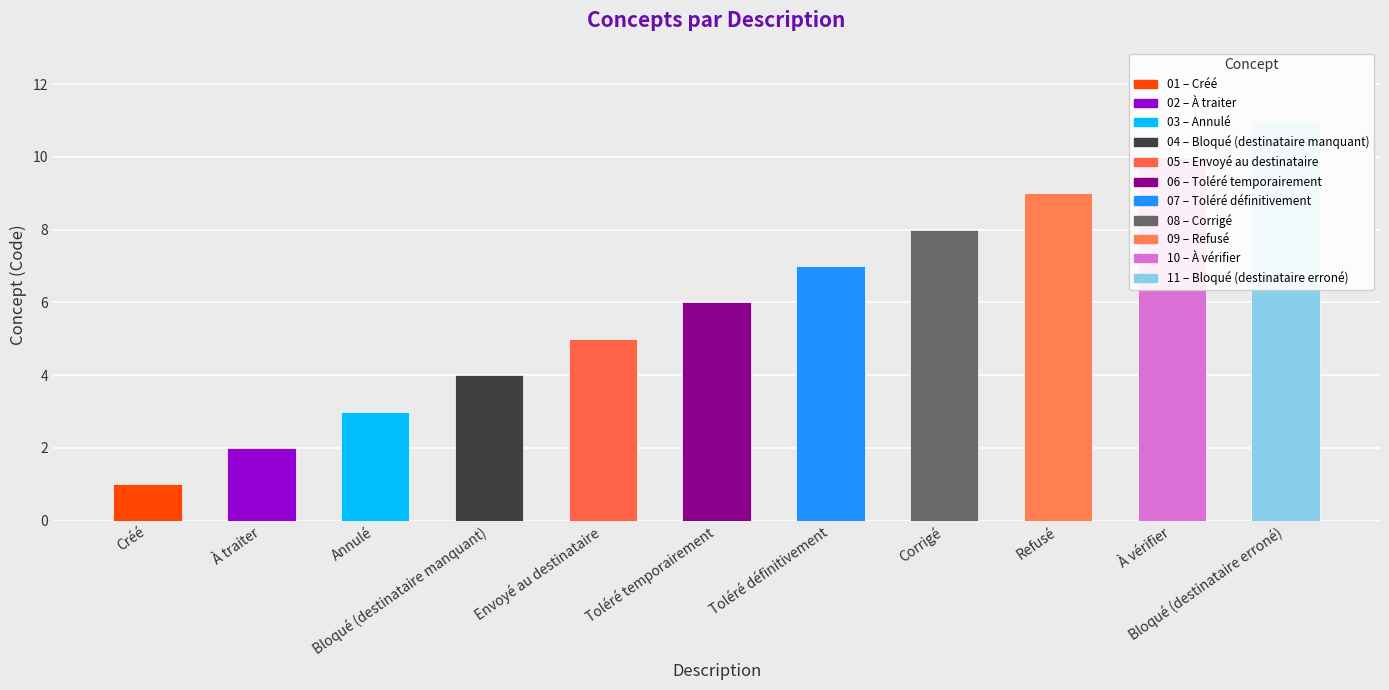

List the labels in order of value, smallest first.

Créé, À traiter, Annulé, Bloqué (destinataire manquant), Envoyé au destinataire, Toléré temporairement, Toléré définitivement, Corrigé, Refusé, À vérifier, Bloqué (destinataire erroné)